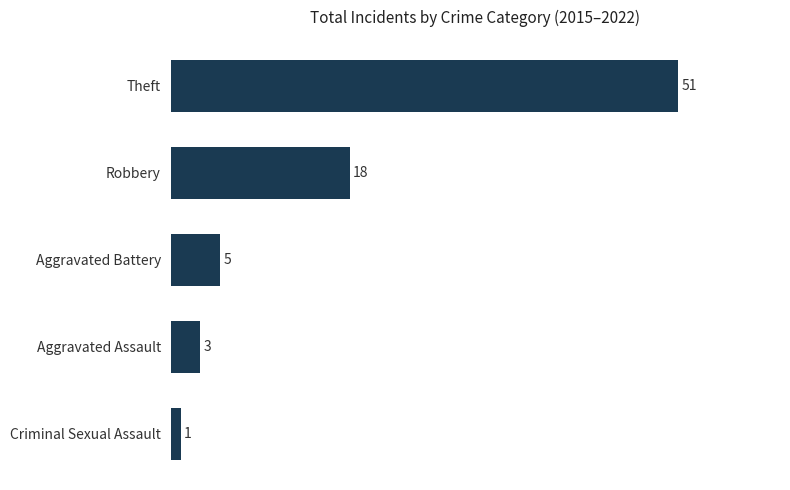

The chart shows a value of 2 at Aggravated Battery. True or false?

False